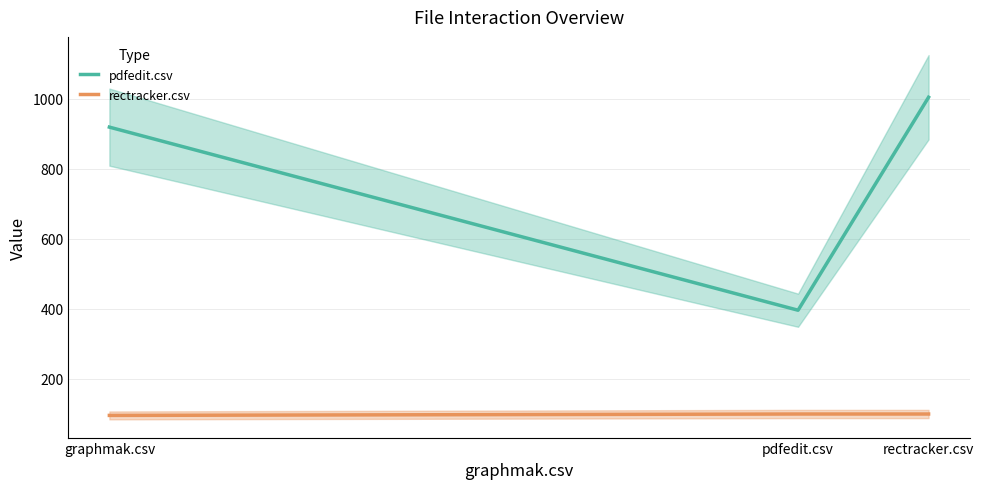

At which category does the chart reach its minimum across all series?

graphmak.csv